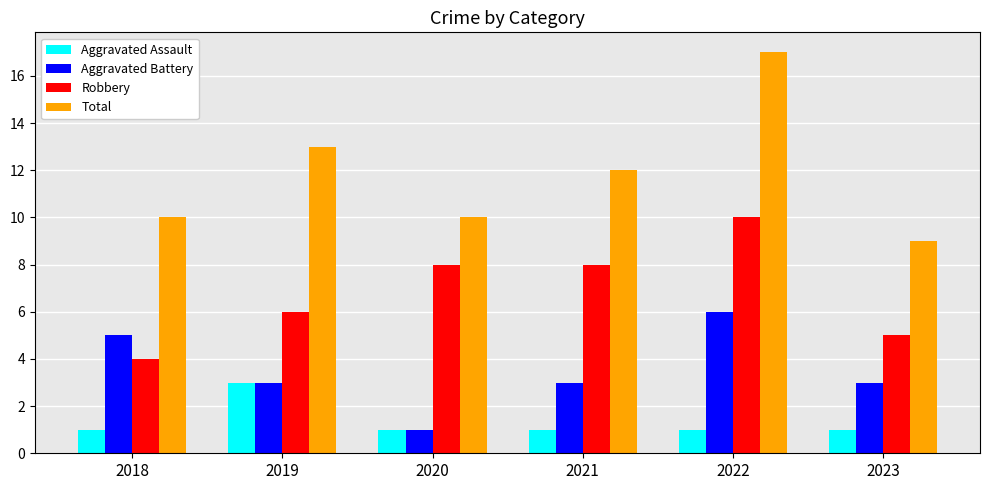

How many Total values are between 10 and 13?

4